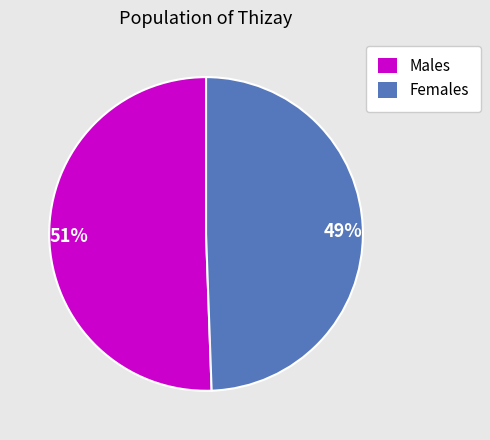

Does Females represent more than half of the total?

No